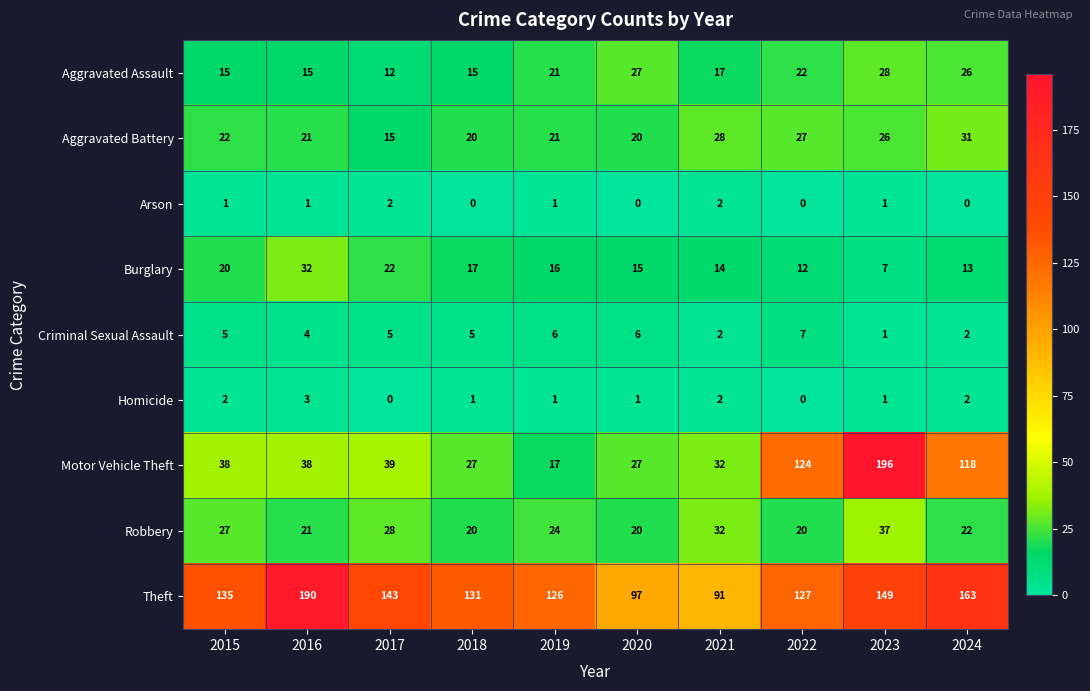

The Arson series shows 1 at 2018. True or false?

False